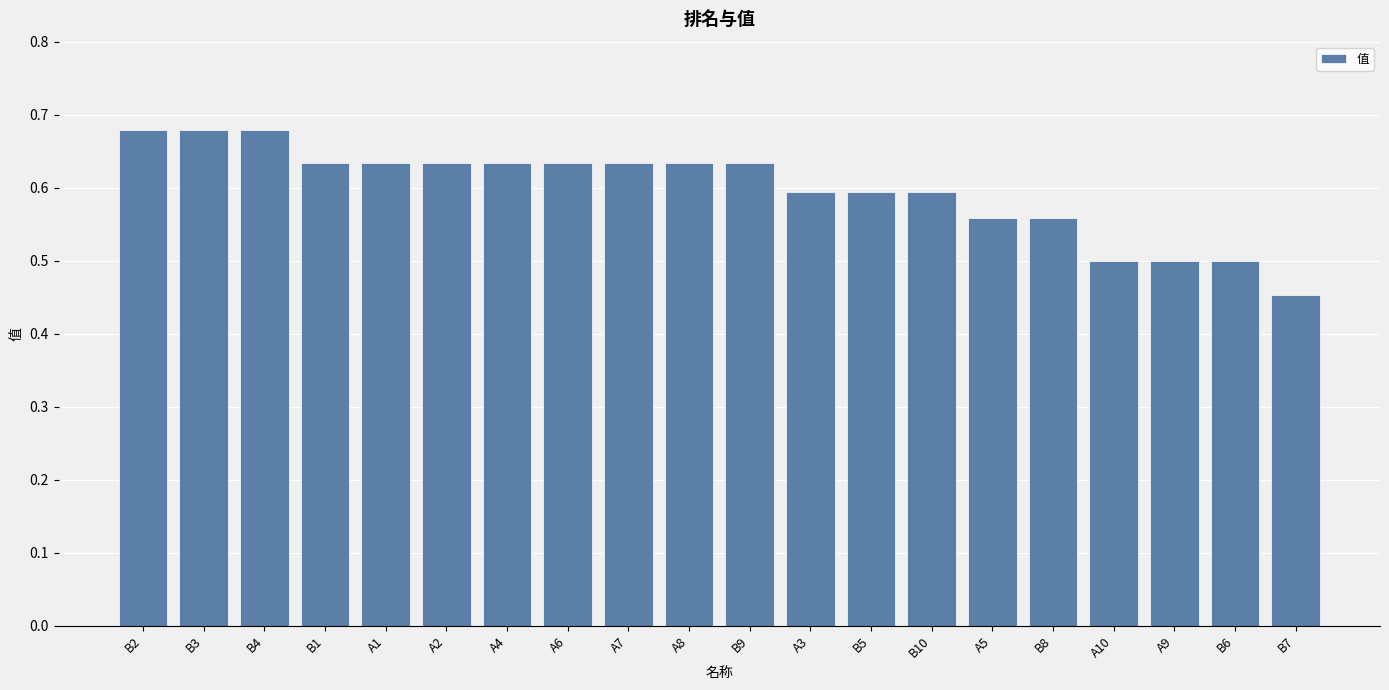

How many bars are there in total?

20